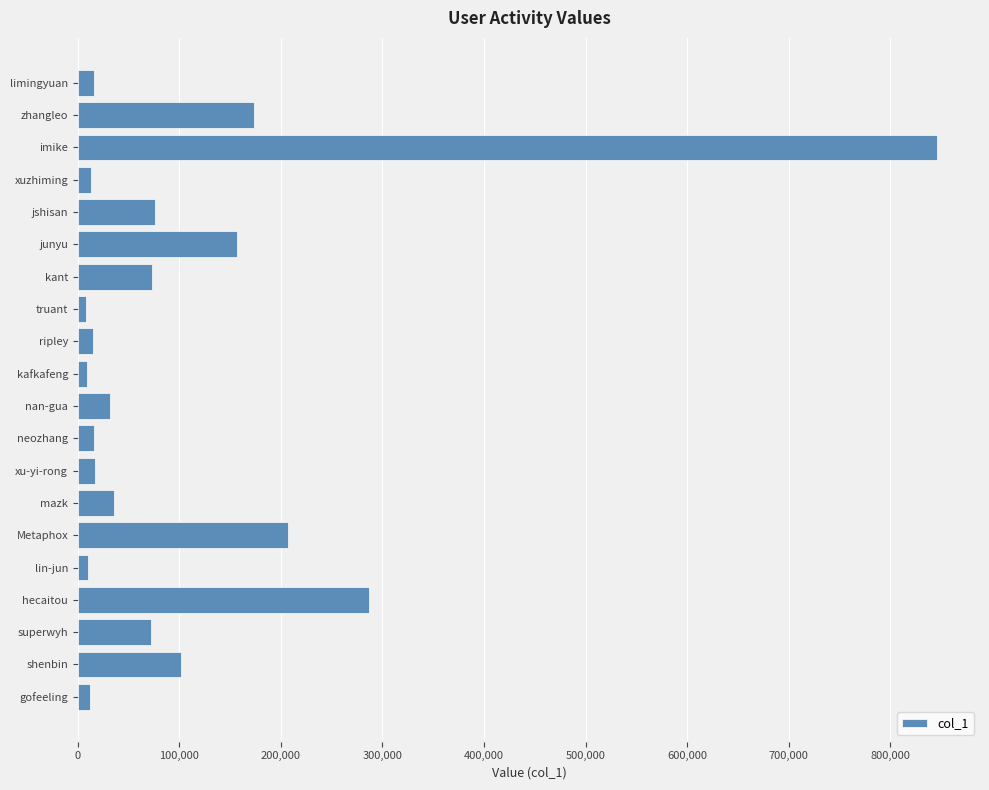

How many data points are less than 35501?

10